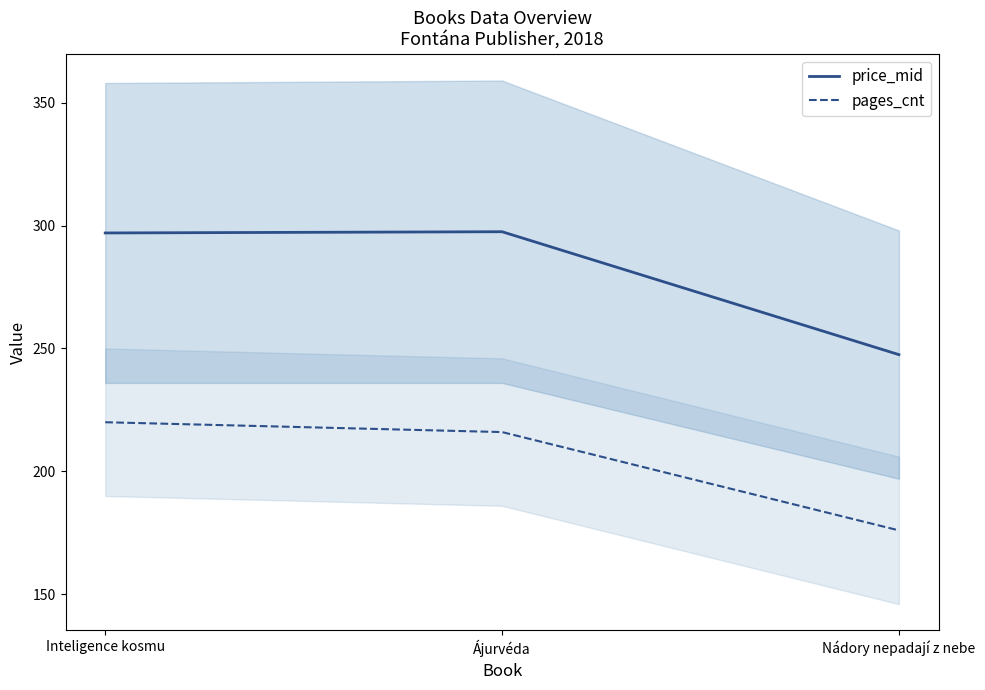

What is the difference between the maximum and minimum values in the pages_cnt series?

44.0